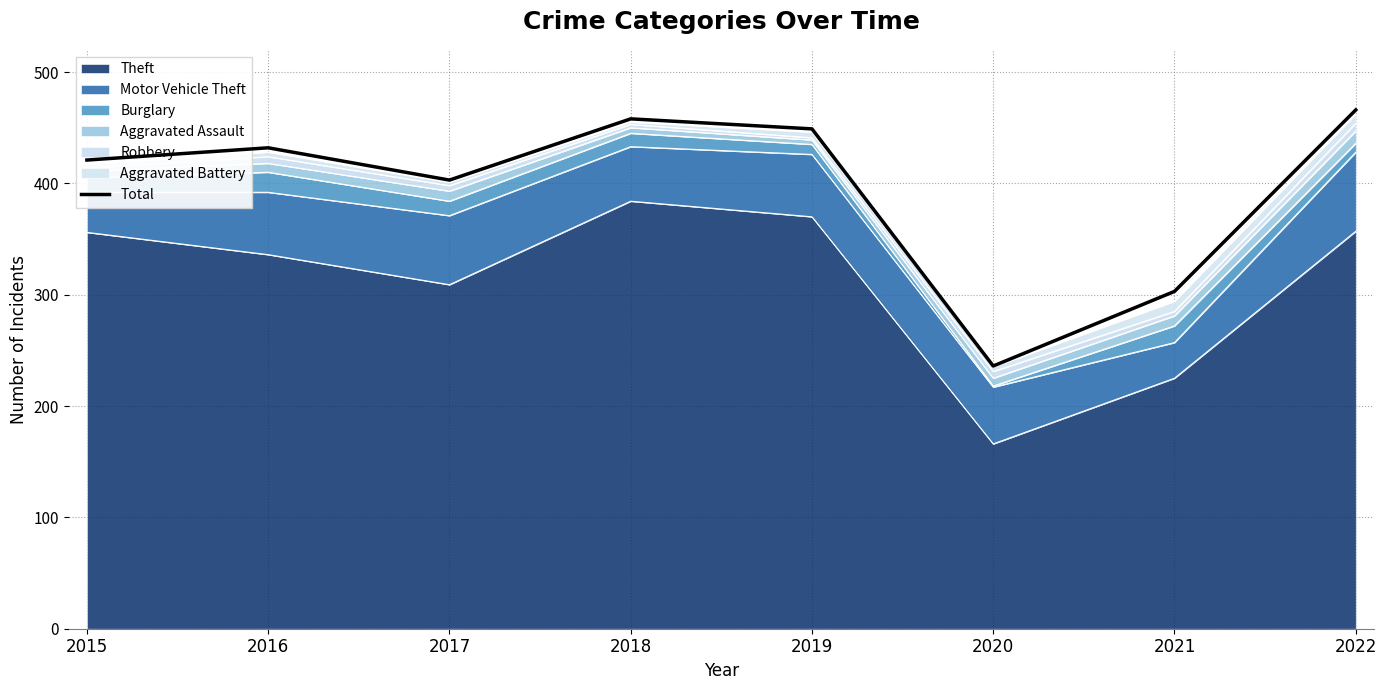

What is the difference between the second highest and second lowest values?

155